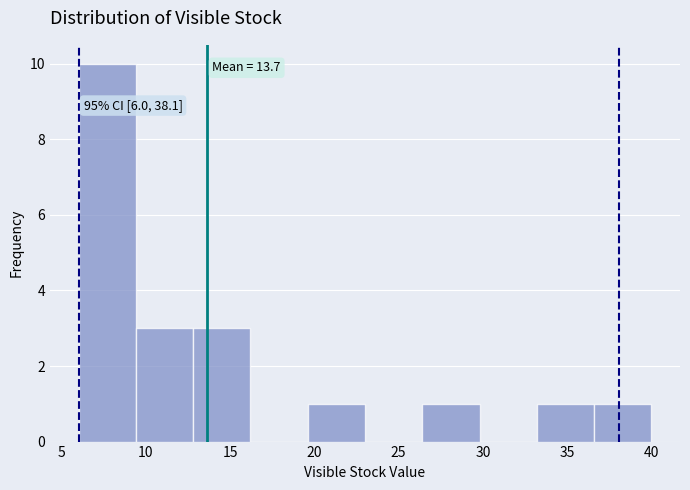

Which range on the x-axis has the tallest bar?

6.0 to 9.4